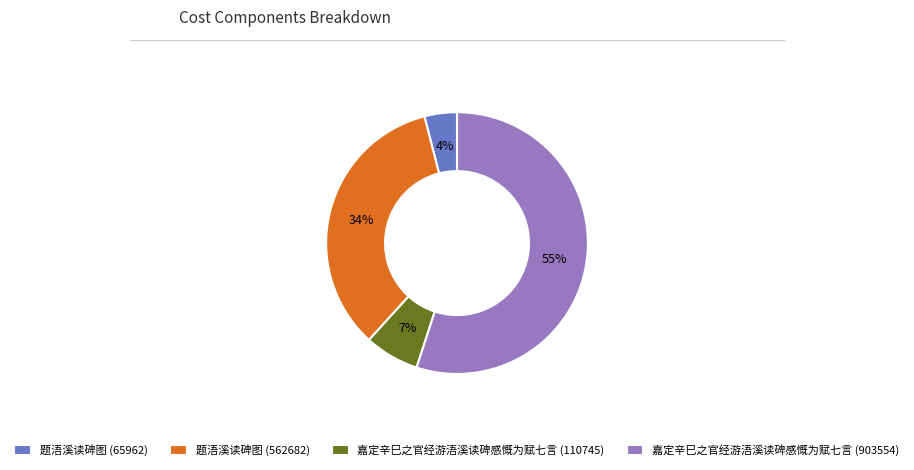

Rank the categories by value from lowest to highest.

题浯溪读碑图 (65962), 嘉定辛巳之官经游浯溪读碑感慨为赋七言 (110745), 题浯溪读碑图 (562682), 嘉定辛巳之官经游浯溪读碑感慨为赋七言 (903554)